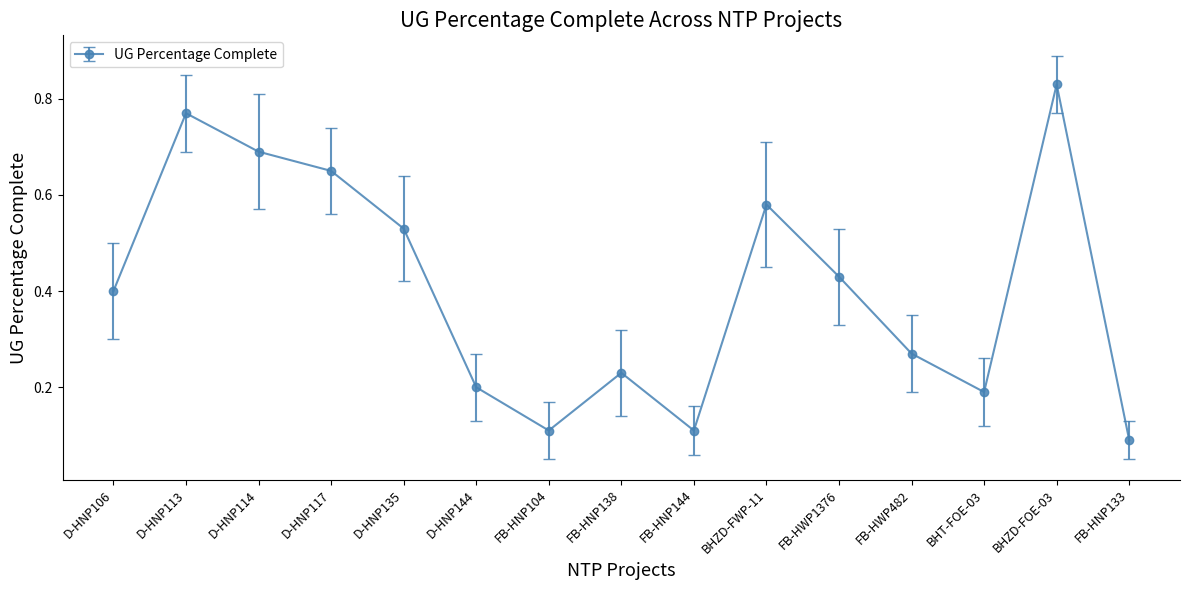

What is the change in value from D-HNP117 to FB-HWP1376?

-0.2